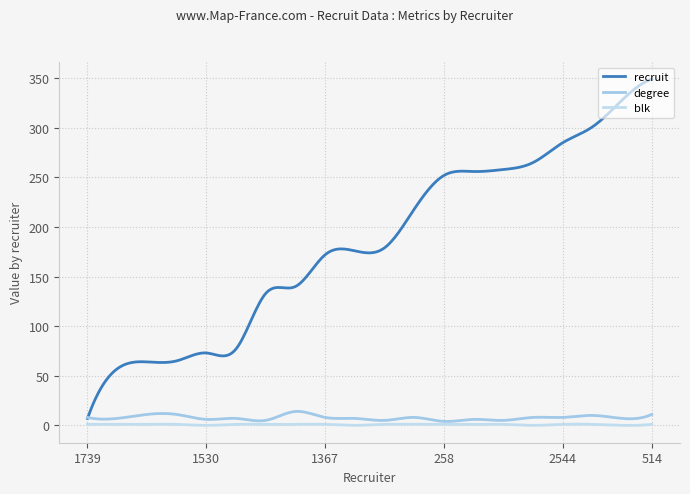

Does the chart display data point markers on the line(s)?

No